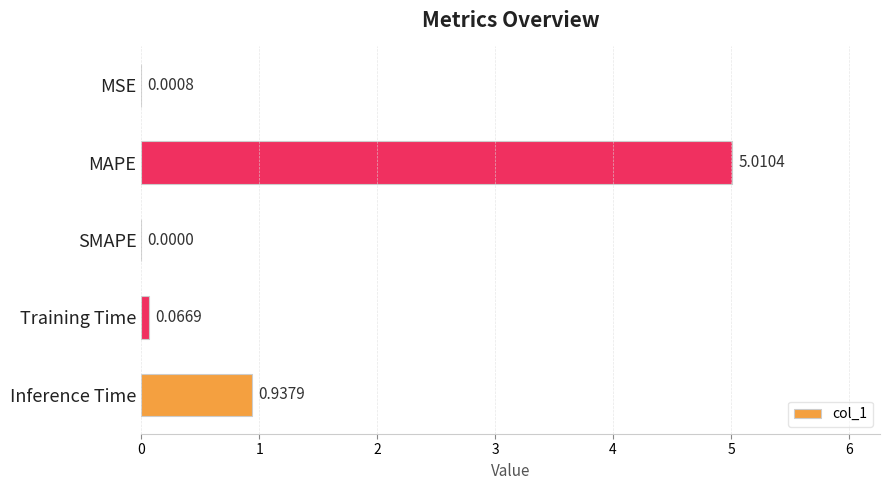

What is the average value?

1.2